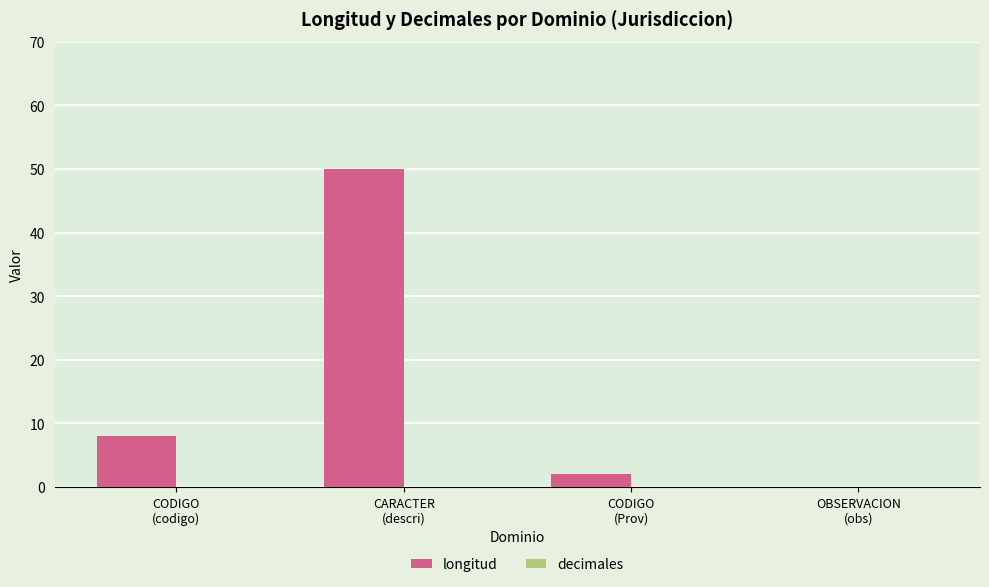

Count the number of data series in this chart.

1